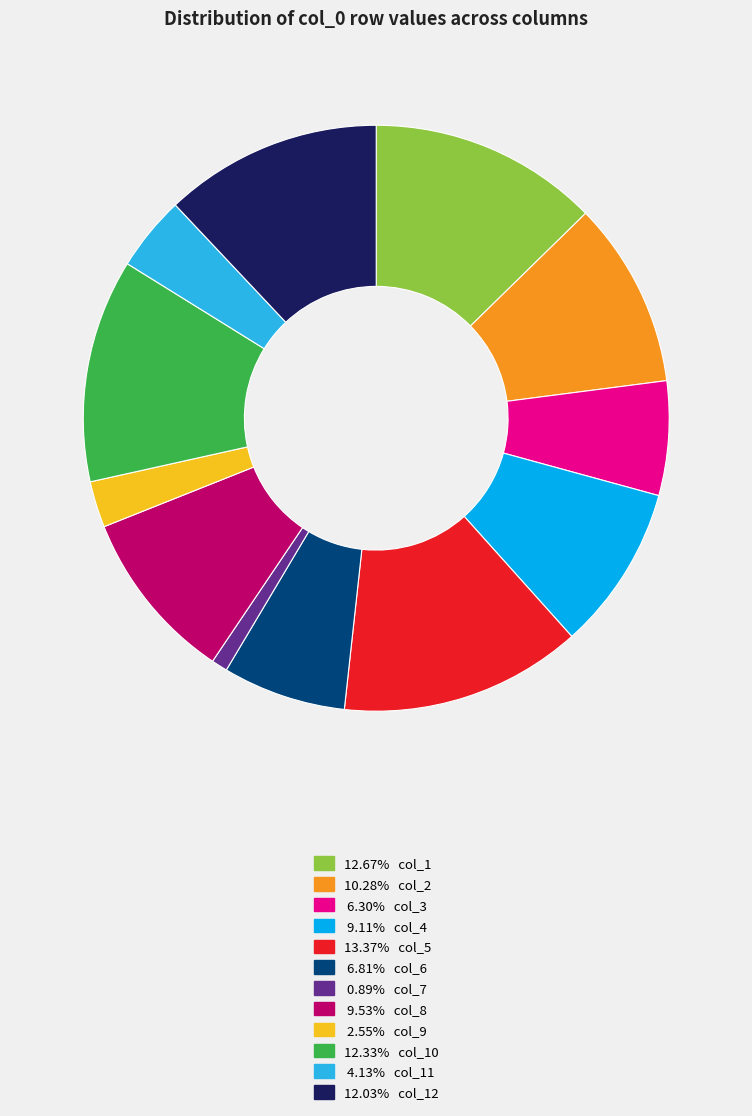

Is there a majority slice in this chart?

No